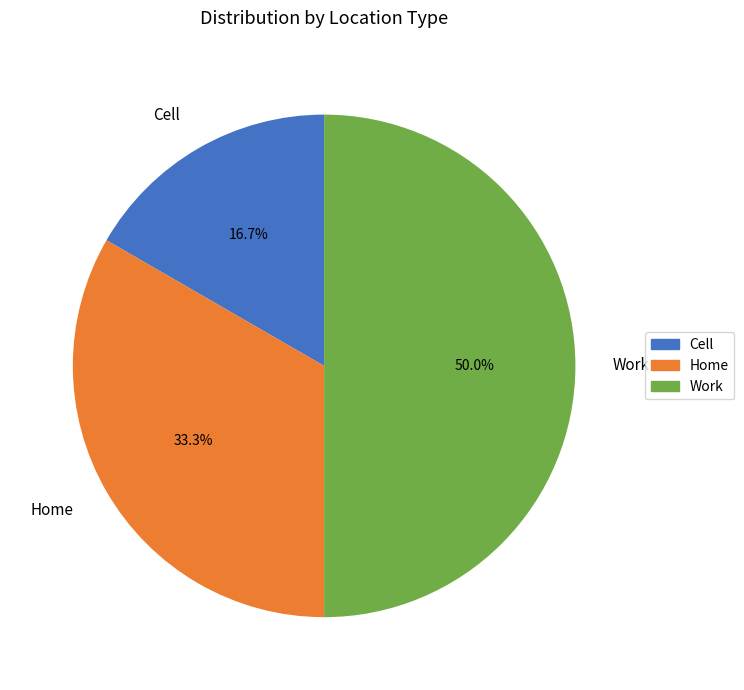

What is the ratio of the value at Home to the value at Cell?

2.0